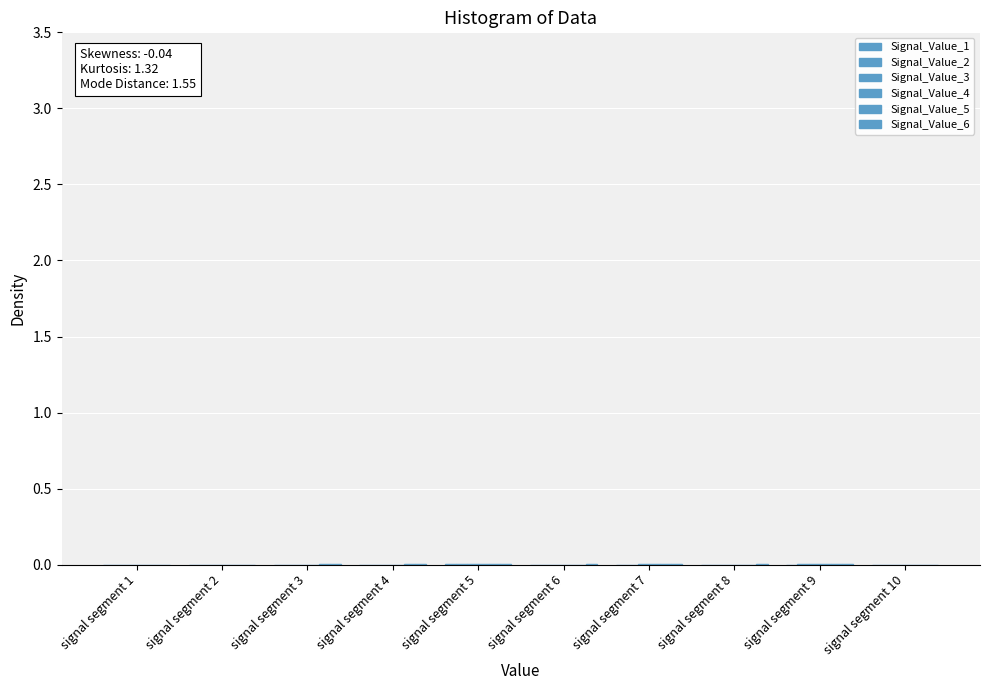

Which has a higher value, signal segment 5 or signal segment 3?

signal segment 5